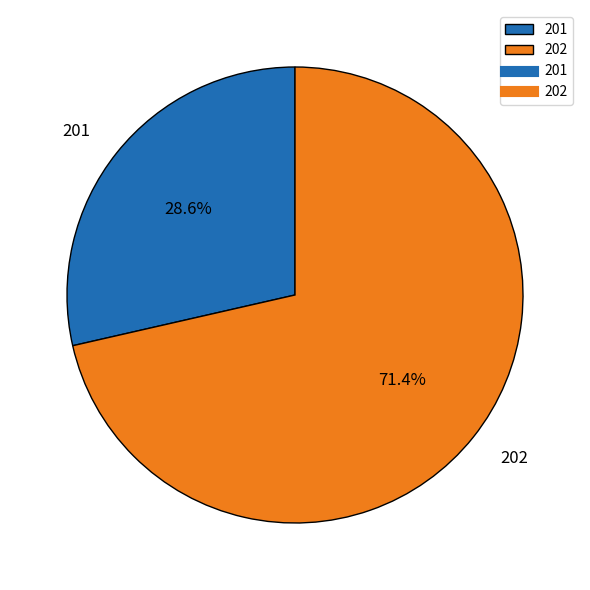

Which slice is the largest?

202